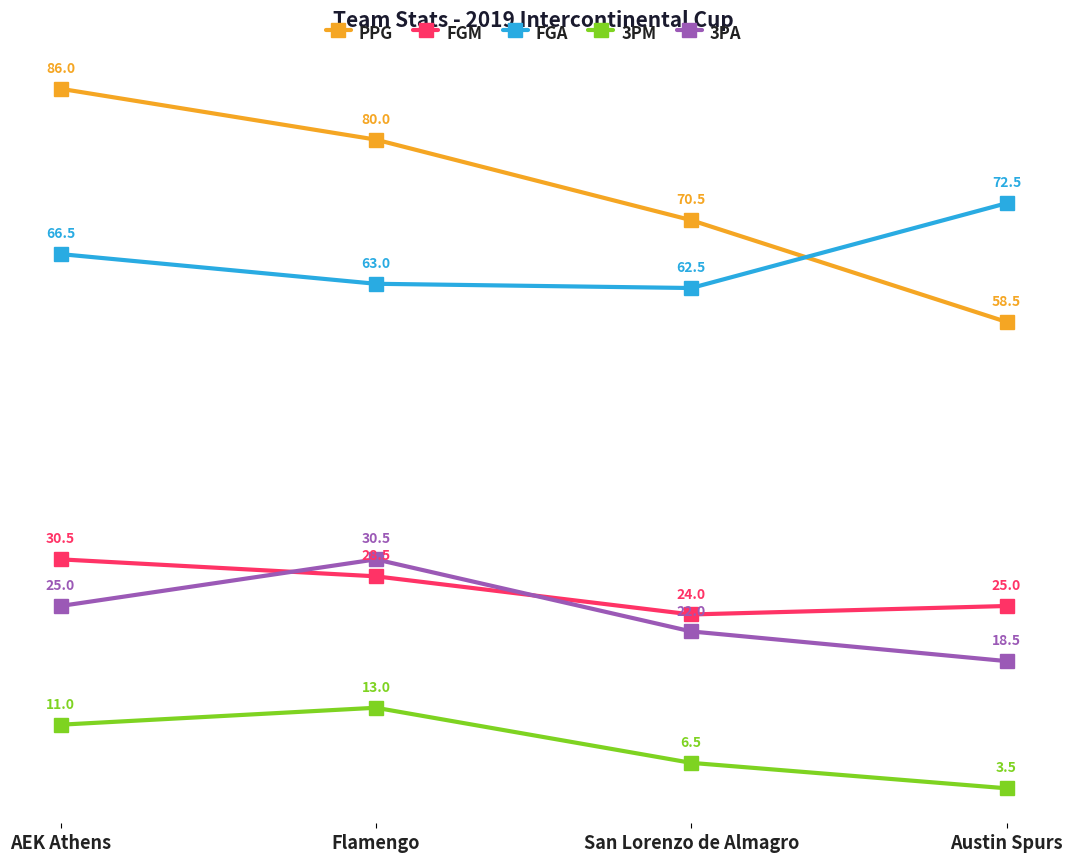

What is the minimum value for 3PA?

18.5